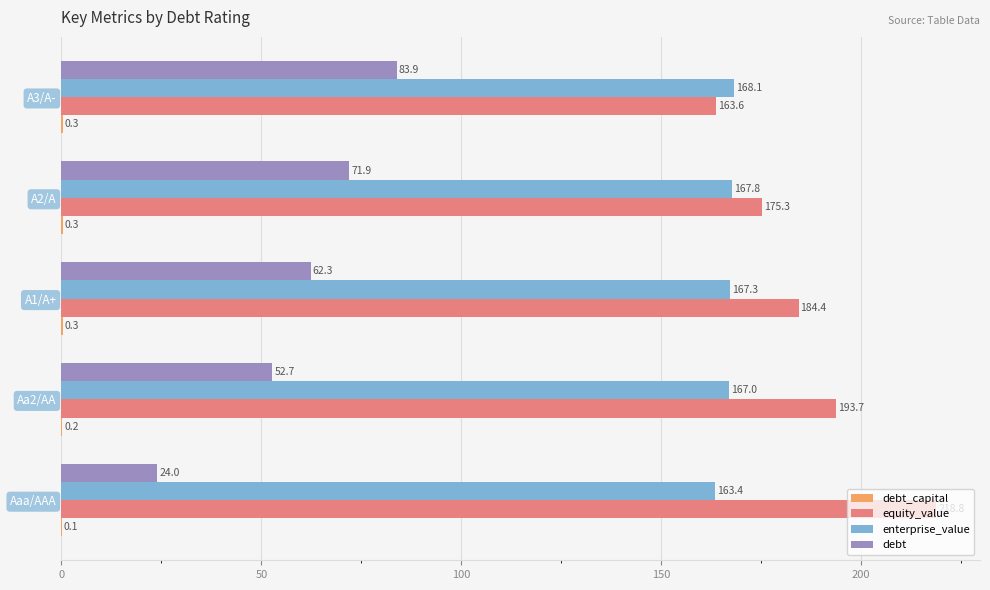

Which series changed the most between A1/A+ and A2/A?

debt